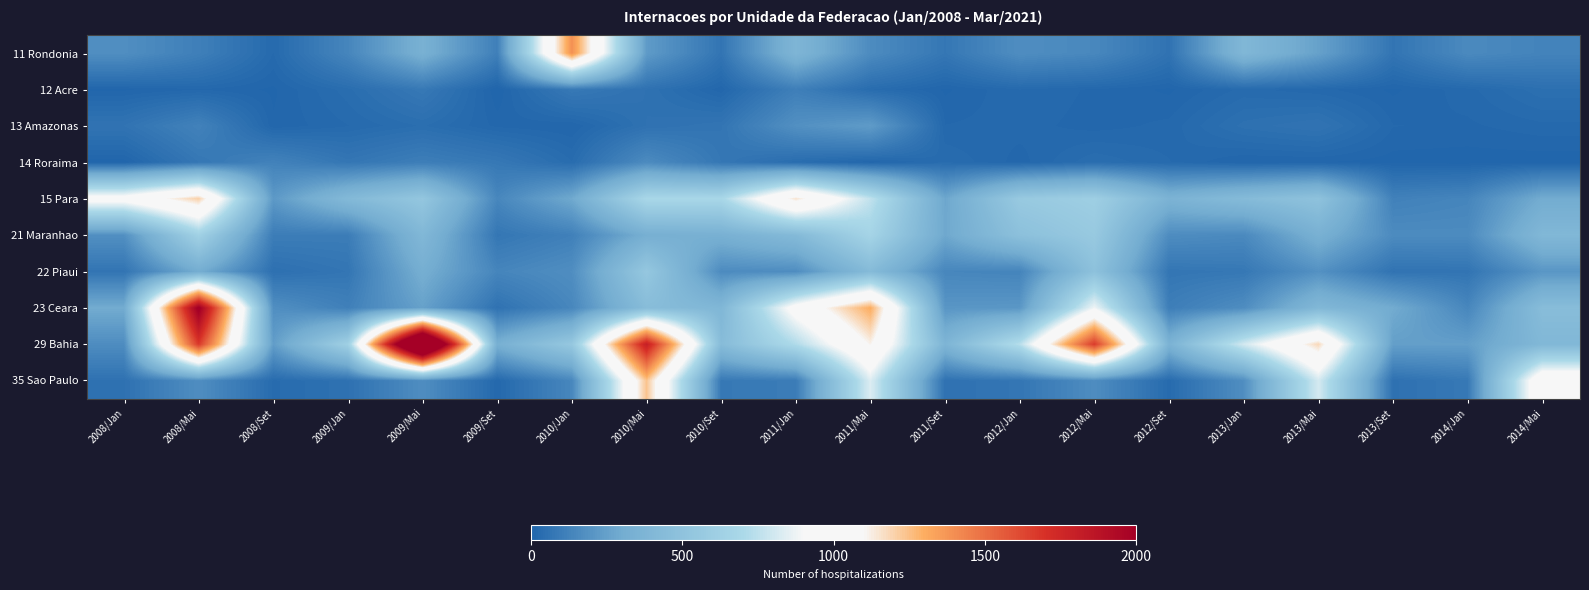

At which category does the chart reach its peak across all series?

2009/Mai